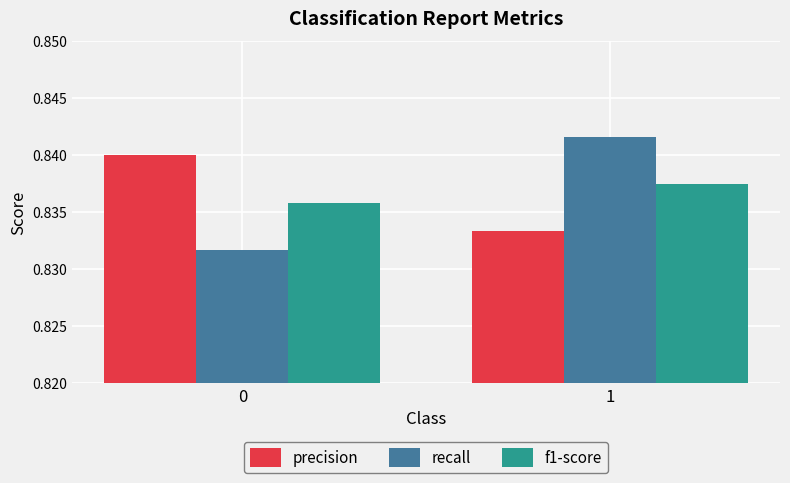

At 1, list the series in order from smallest to largest.

precision, f1-score, recall